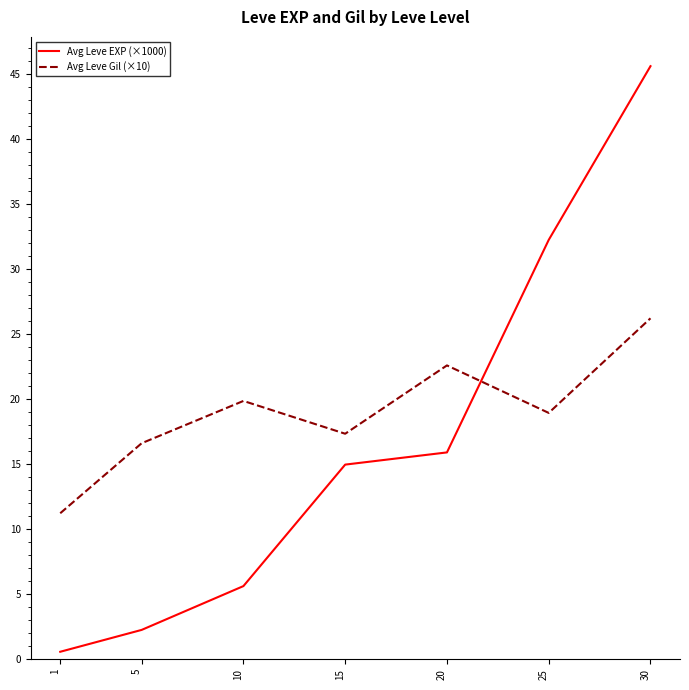

Is the value of Avg Leve Gil (×10) at 20 greater than the value of Avg Leve EXP (×1000) at 10?

Yes